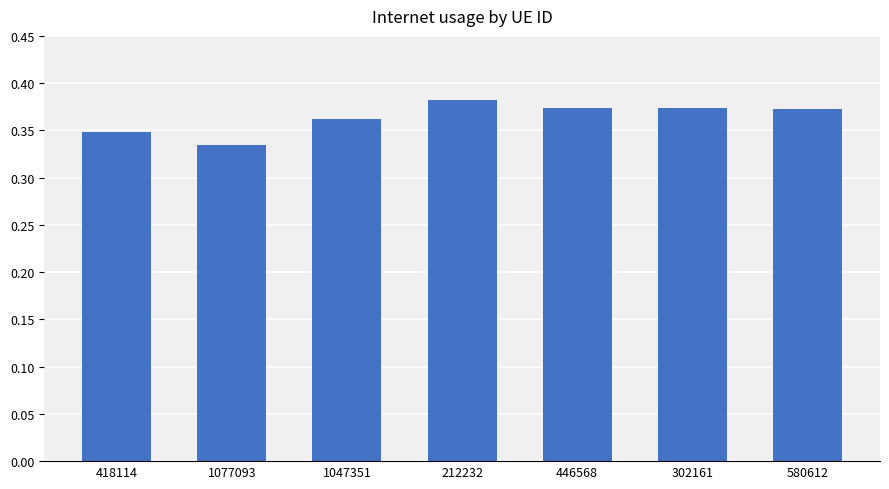

Which label corresponds to the smallest value in the chart?

1077093